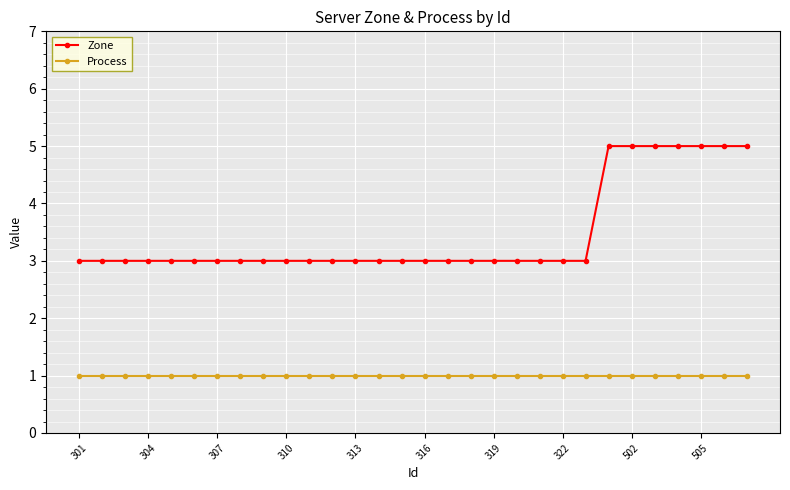

Rank the series by their average value, from highest to lowest.

Zone, Process